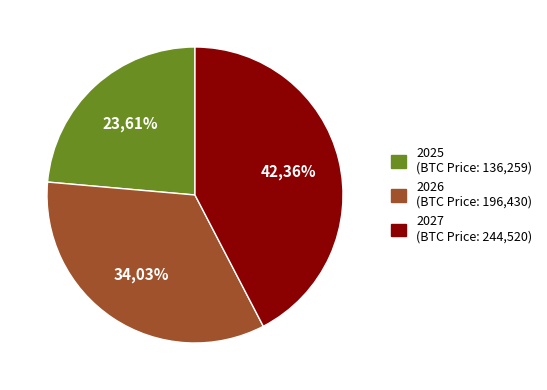

The 2025 slice represents 24% of the pie. True or false?

True